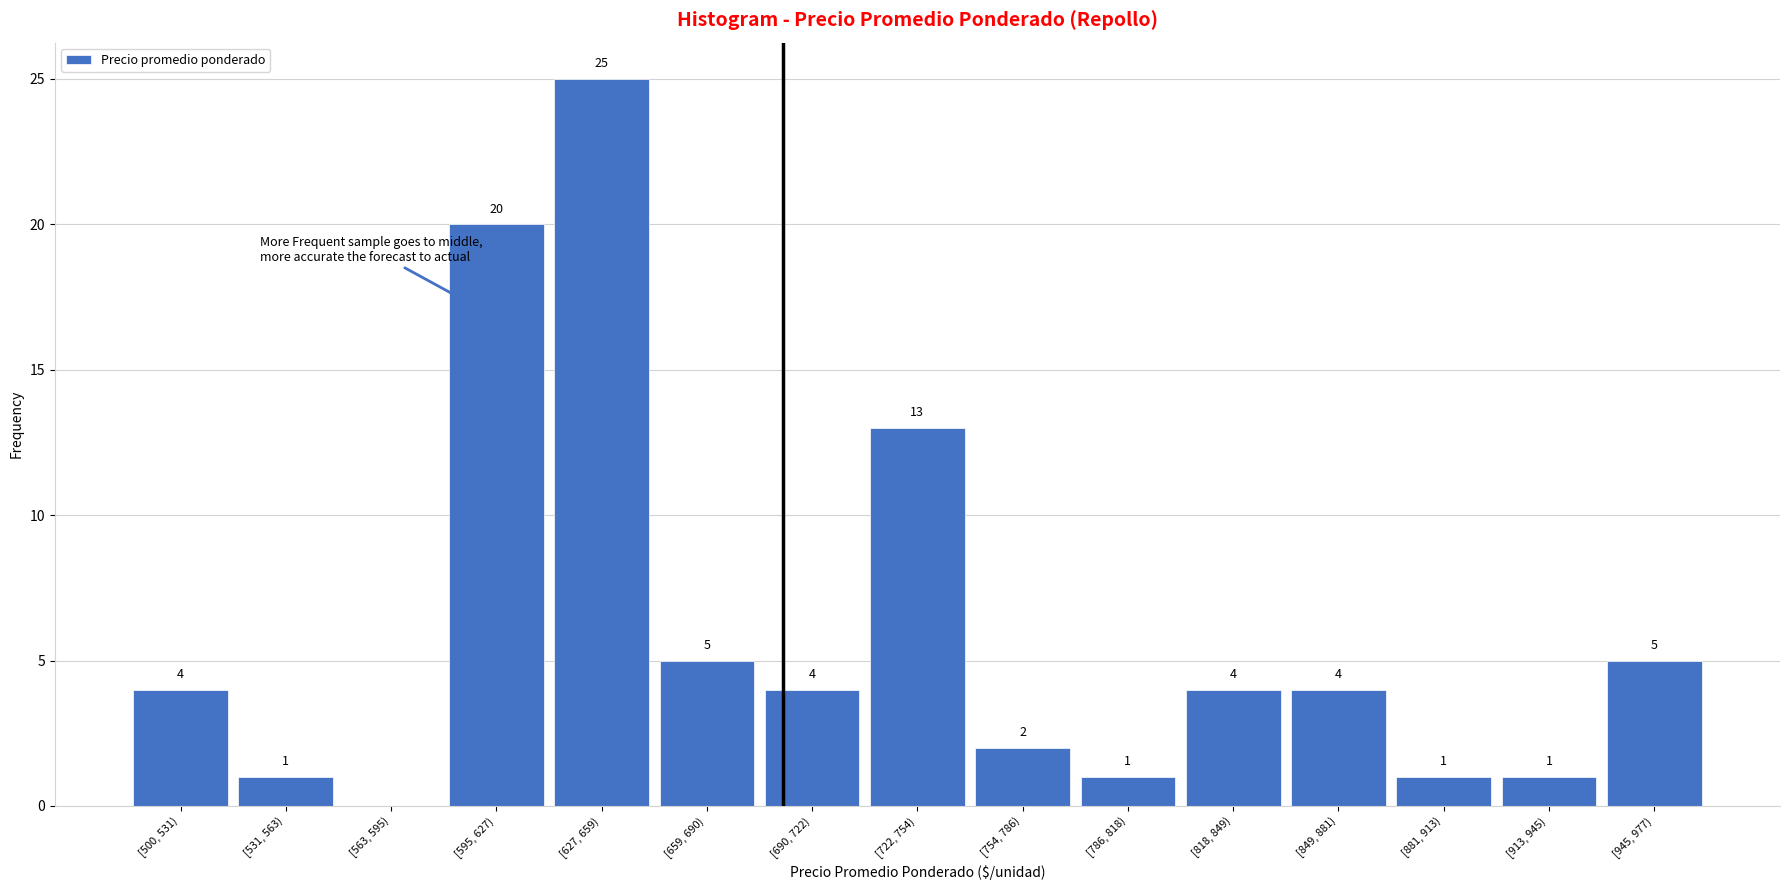

Reading left to right, transcribe all the data shown in this chart.

[500, 531)=4	[531, 563)=1	[563, 595)=0	[595, 627)=20	[627, 659)=25	[659, 690)=5	[690, 722)=4	[722, 754)=13	[754, 786)=2	[786, 818)=1	[818, 849)=4	[849, 881)=4	[881, 913)=1	[913, 945)=1	[945, 977)=5